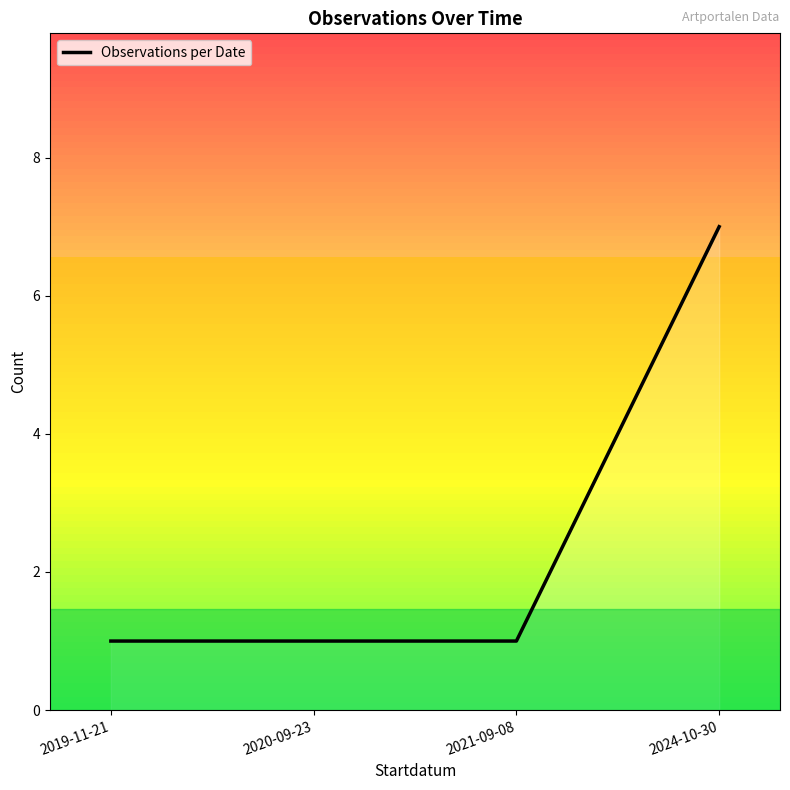

Which category has the highest value across all series?

2024-10-30